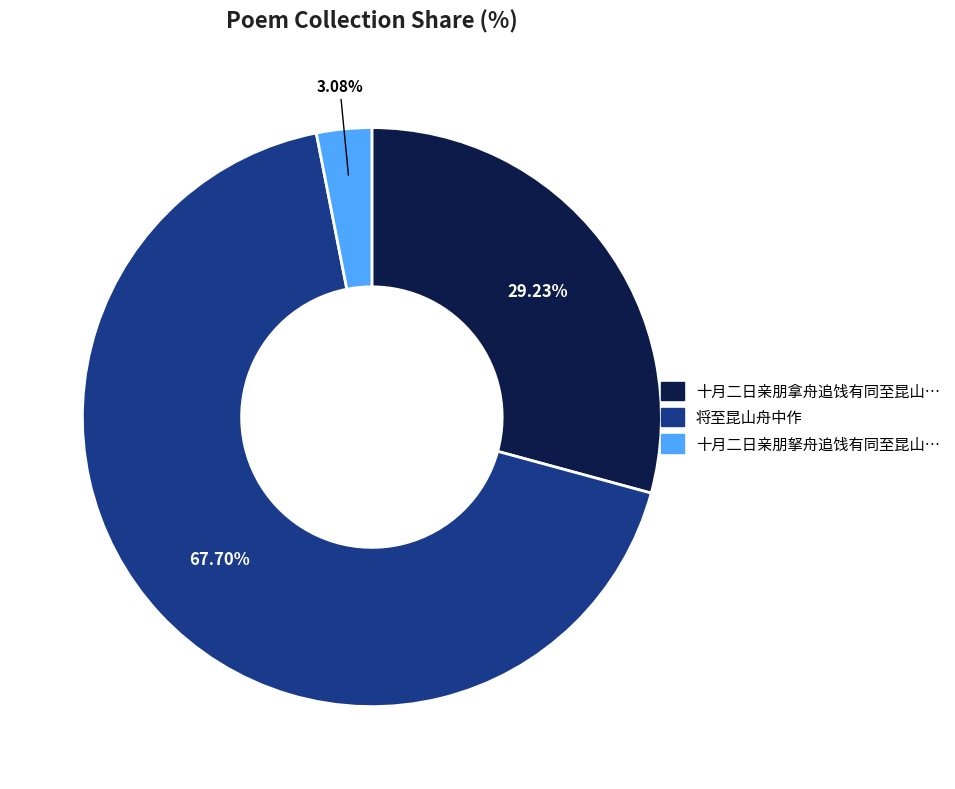

Which slice is the largest?

将至昆山舟中作